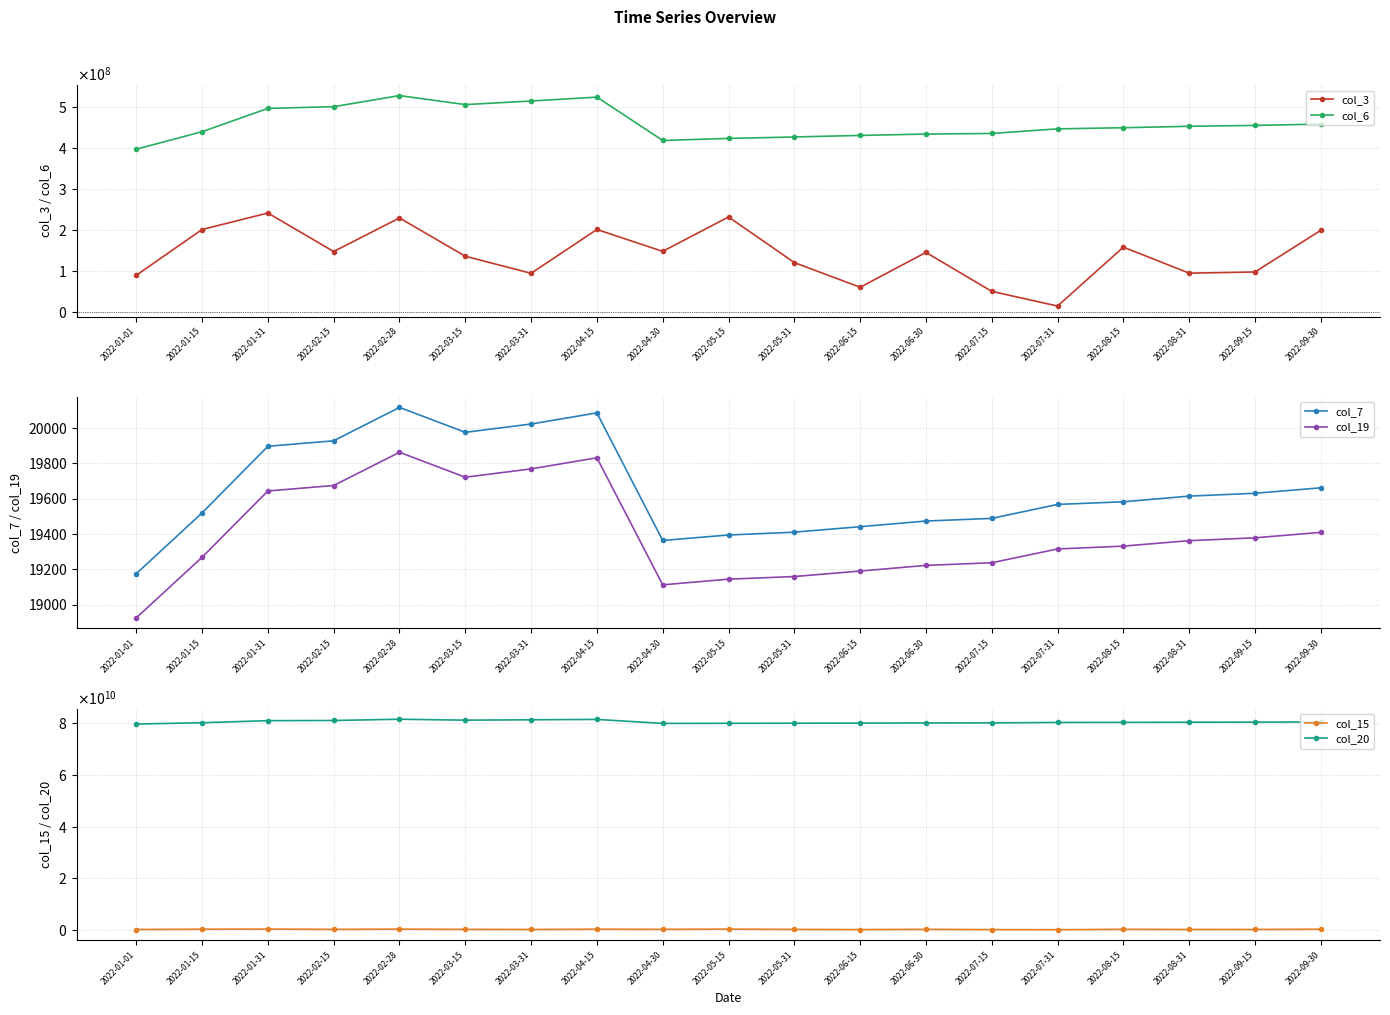

What value does the col_7 series have at 2022-04-15, to the nearest 100?

20100